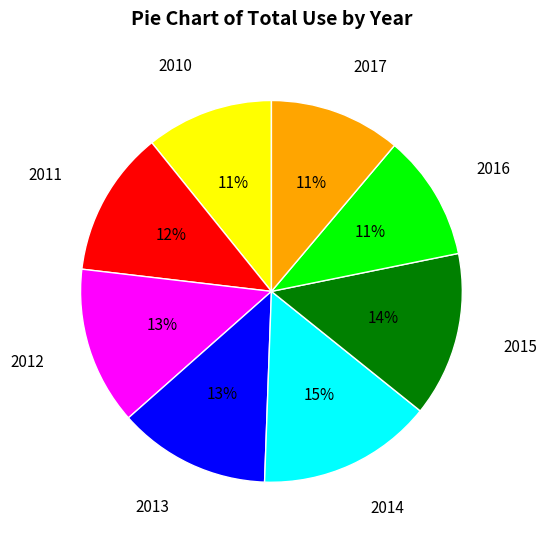

Is it true that 2016 is 1% of the pie?

False